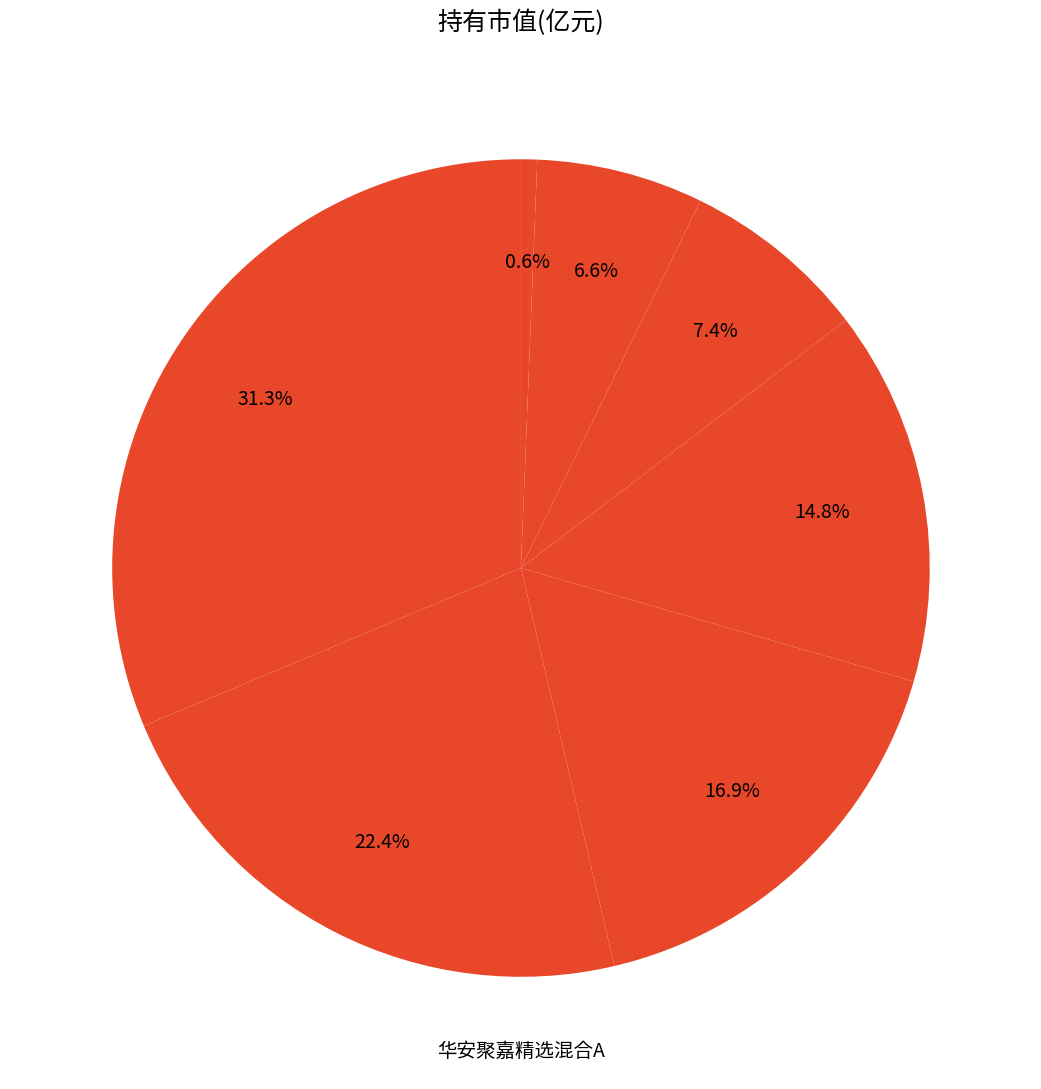

How many slices are in this pie chart?

7